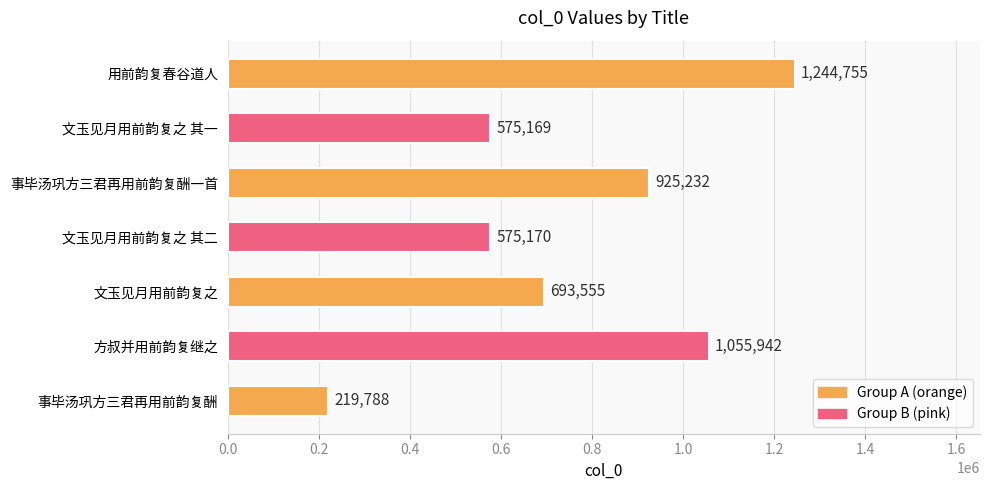

How many bars are there in total?

7